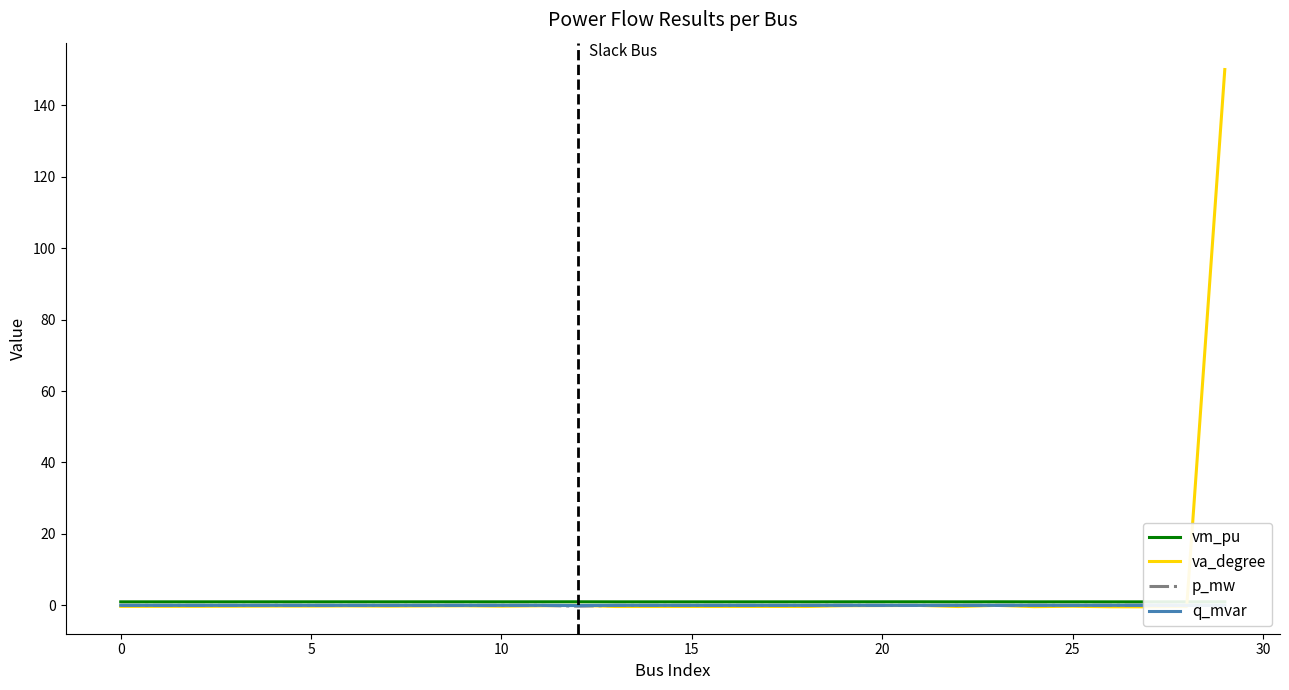

In va_degree, how many points are lower than both neighbors (excluding endpoints)?

9